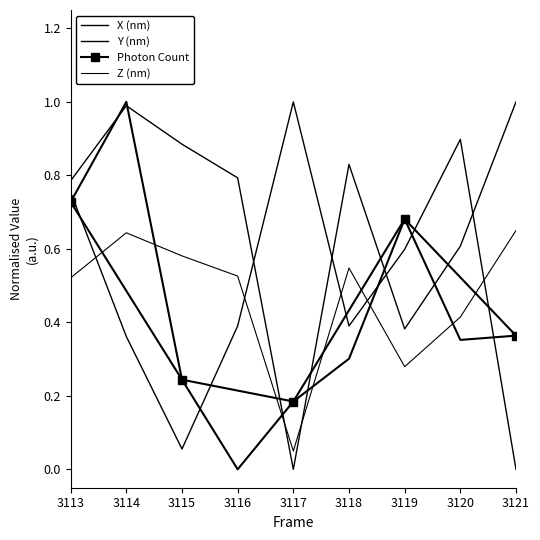

What value does the X (nm) series have at 3113?

0.8